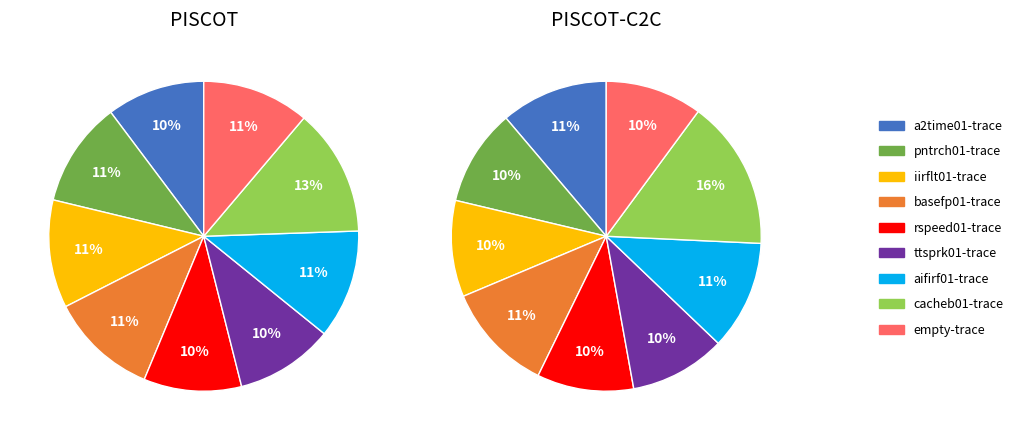

Between rspeed01-trace and ttsprk01-trace, which series saw the biggest shift?

PISCOT